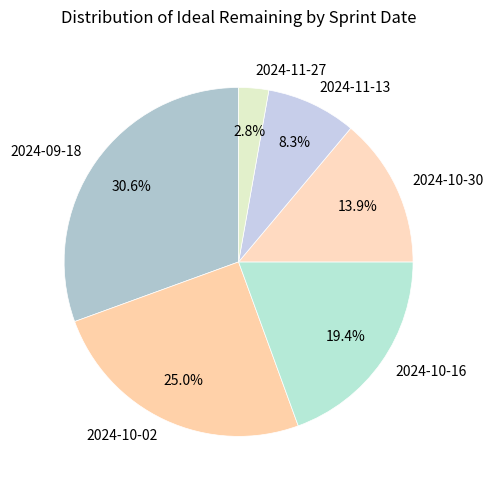

Between 2024-10-30 and 2024-11-13, which is larger?

2024-10-30